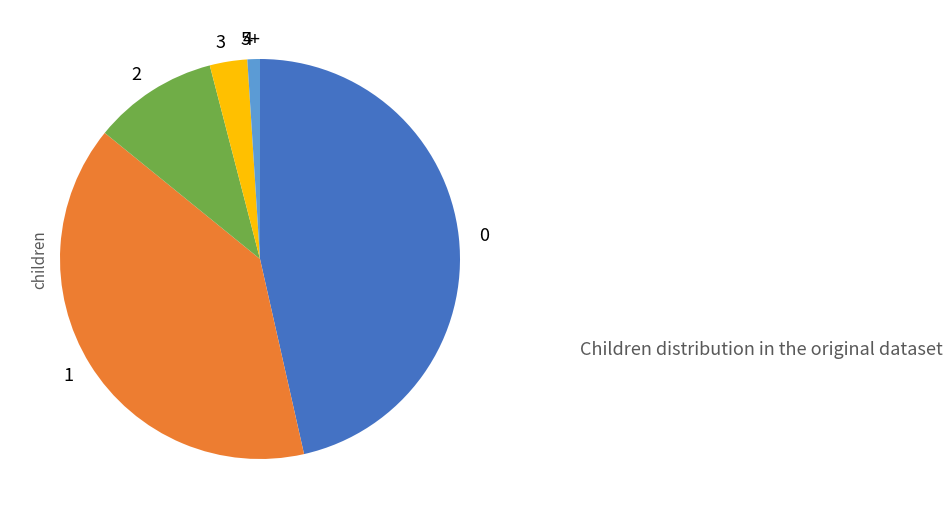

Is there a majority slice in this chart?

No